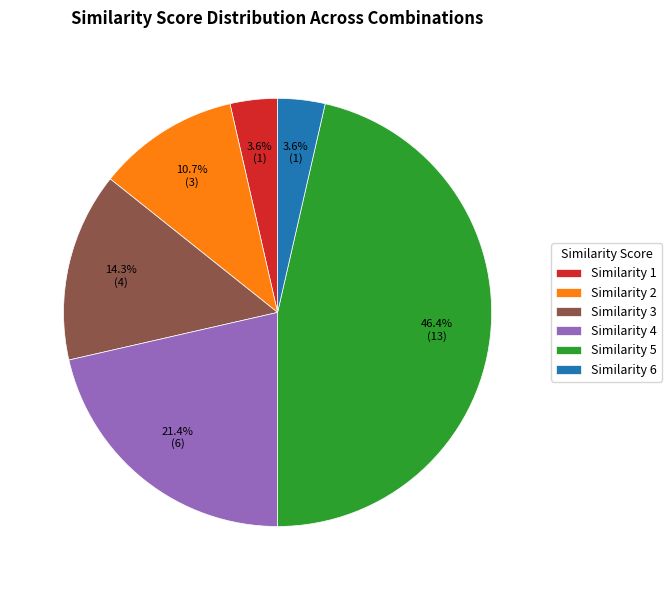

Is Similarity 1 the majority of the pie?

No